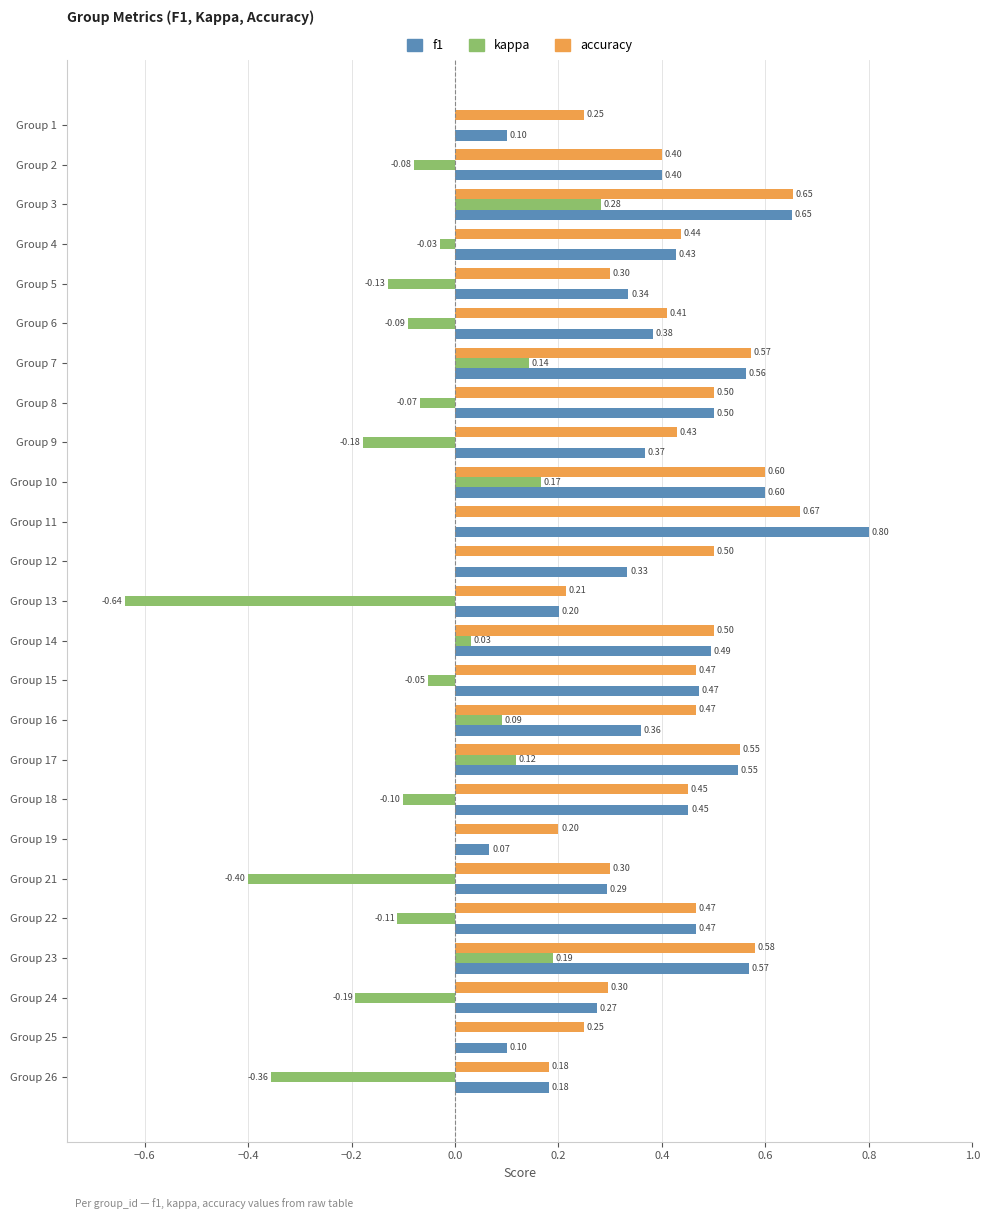

What is the sum of all f1 values?

9.9